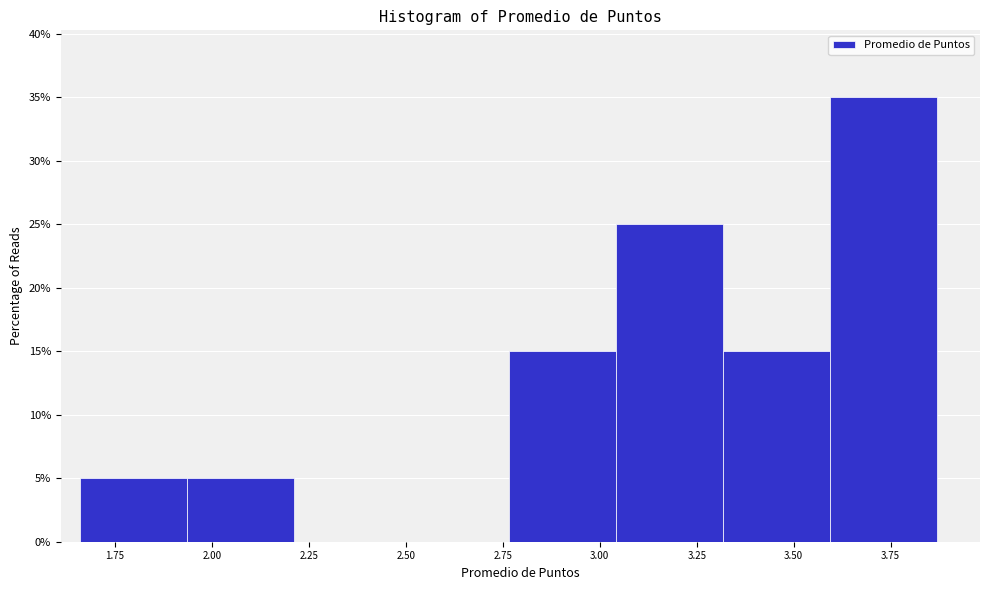

Reading left to right, list every bar in this chart as the range it spans on the x-axis followed by its height. Neither the bar edges nor the heights are printed on the chart, so give them approximately, as read against the axes.

1.65 to 1.95: 5
1.95 to 2.20: 5
2.20 to 2.50: 0
2.50 to 2.75: 0
2.75 to 3.05: 15
3.05 to 3.30: 25
3.30 to 3.60: 15
3.60 to 3.85: 35